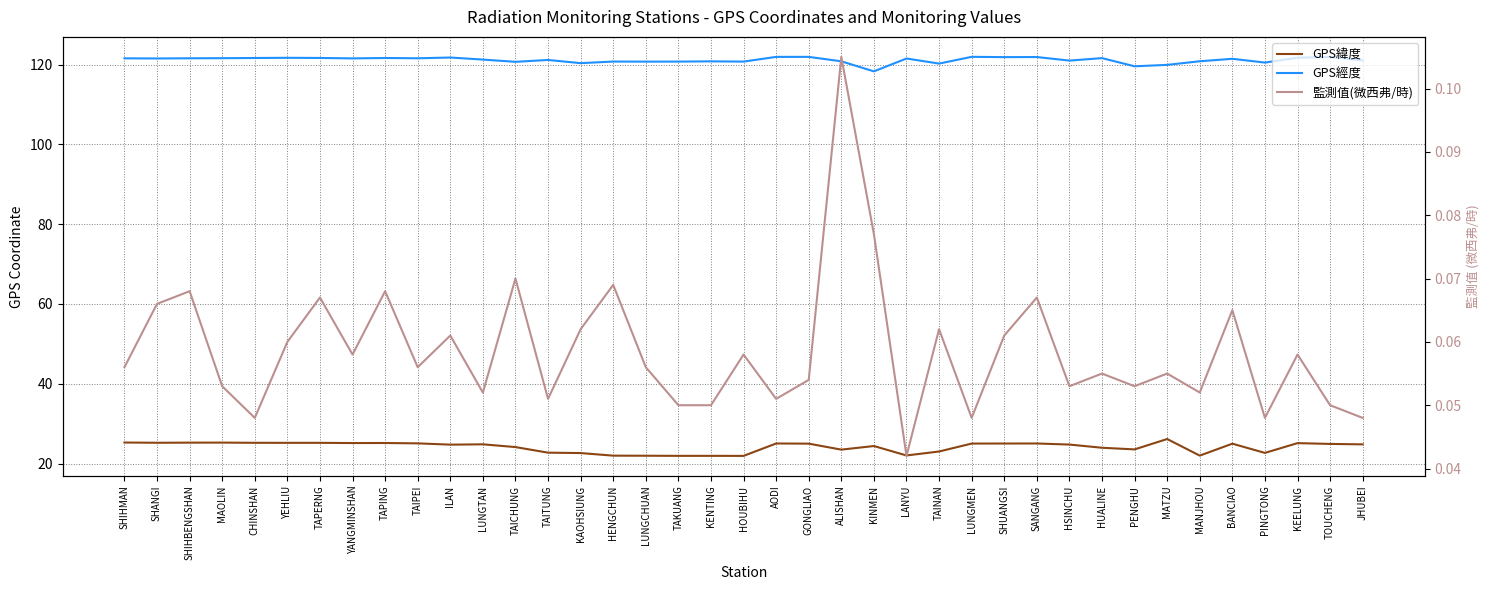

Where is the first local maximum for GPS緯度?

MAOLIN